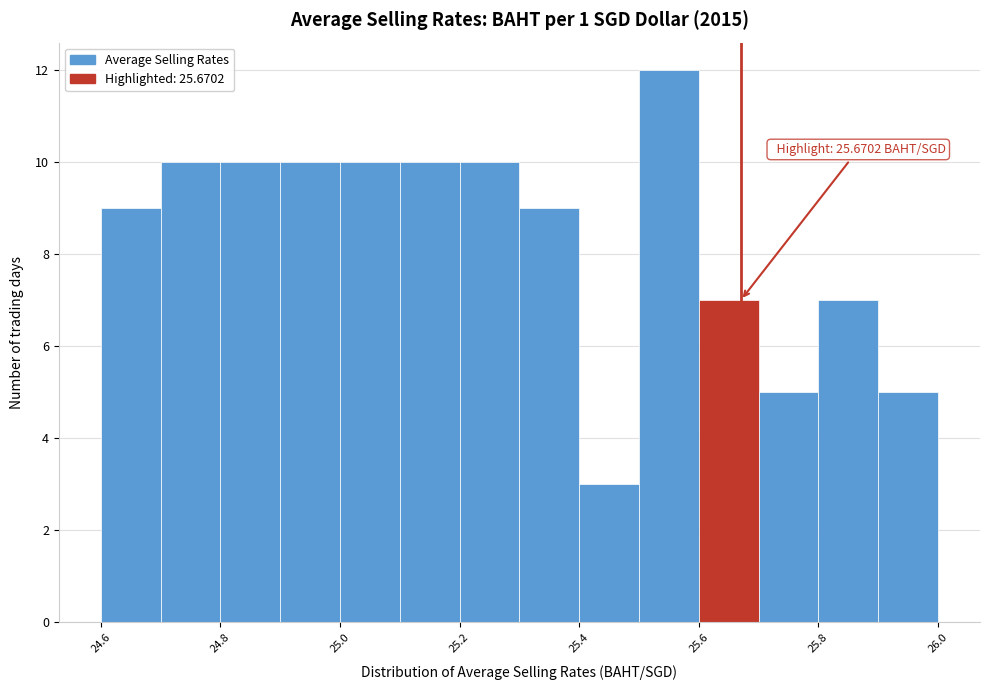

Over which range of the x-axis is the bar tallest?

25.5 to 25.6